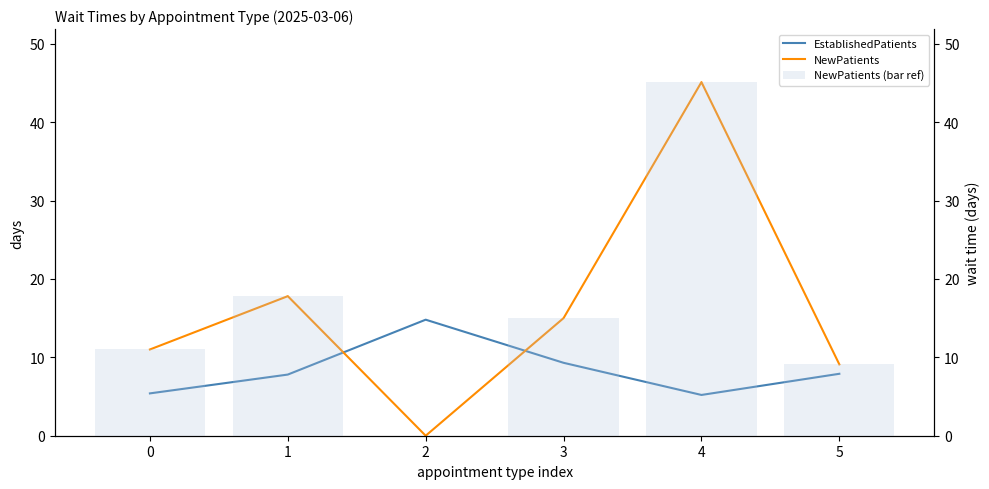

Reading left to right, what are all the values shown in this chart?

EstablishedPatients: 0=5.4	1=7.8	2=14.8	3=9.3	4=5.2	5=7.9
NewPatients: 0=11.0	1=17.8	2=0.0	3=15.0	4=45.1	5=9.1
NewPatients (bar ref): 0=11.0	1=17.8	2=0.0	3=15.0	4=45.1	5=9.1